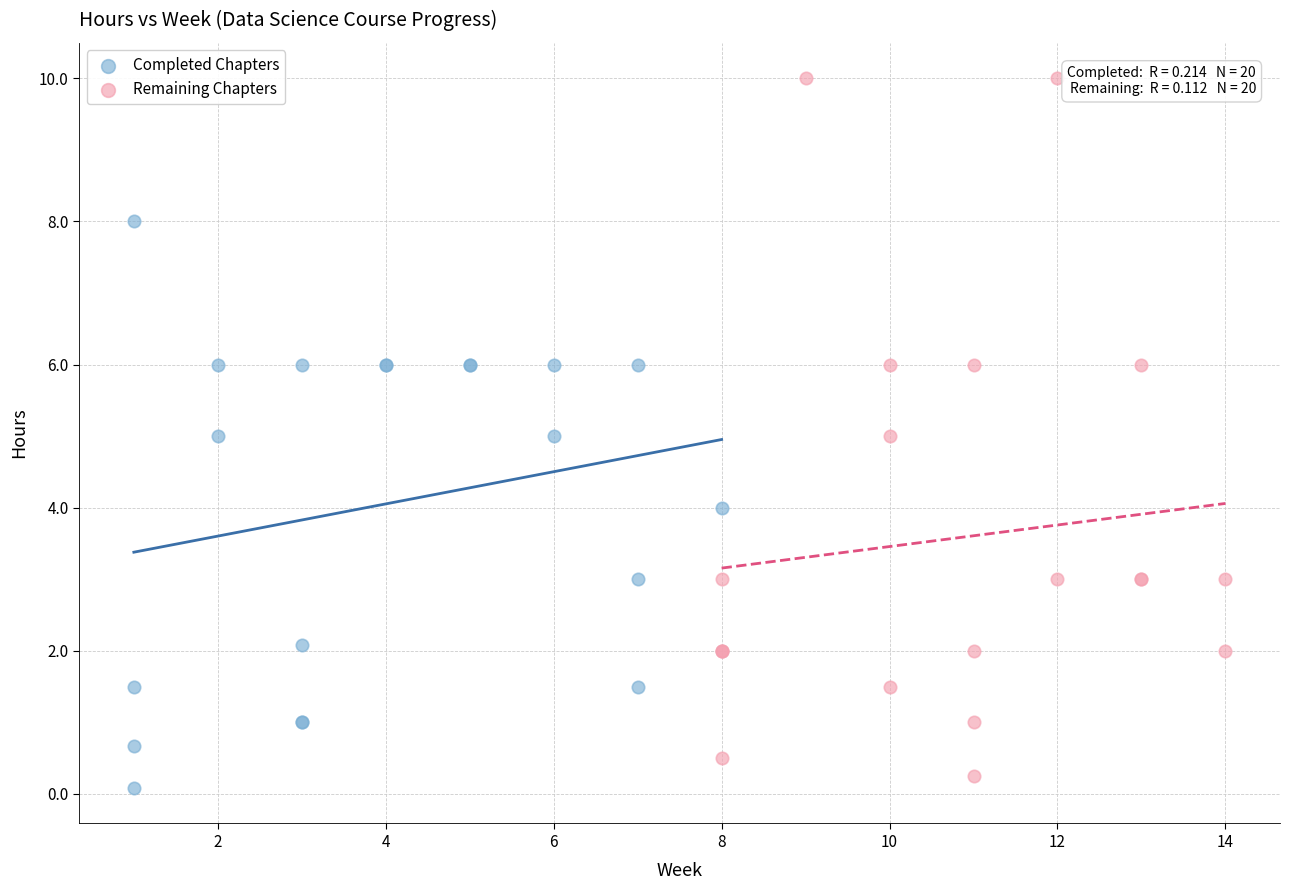

Which series contains the highest Y value?

Remaining Chapters